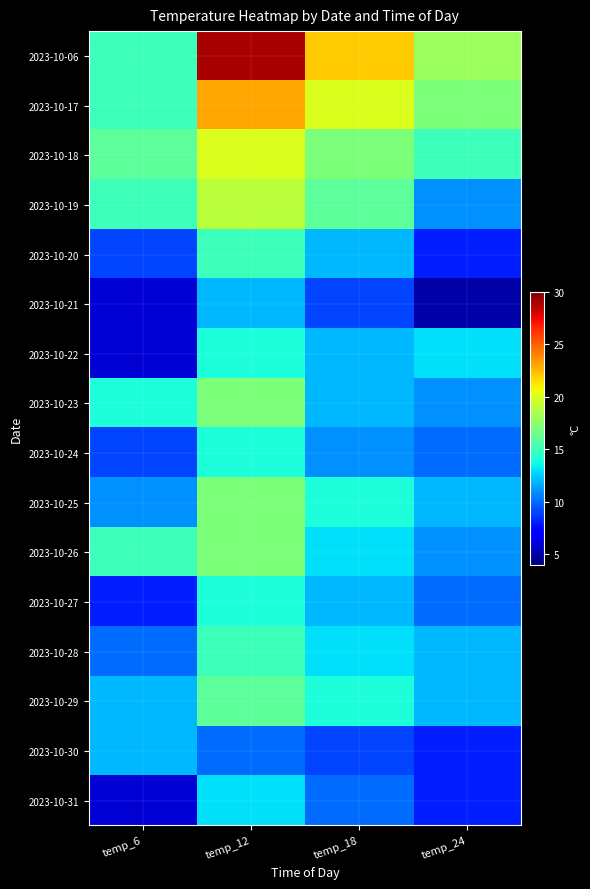

What is the smallest value displayed?

5